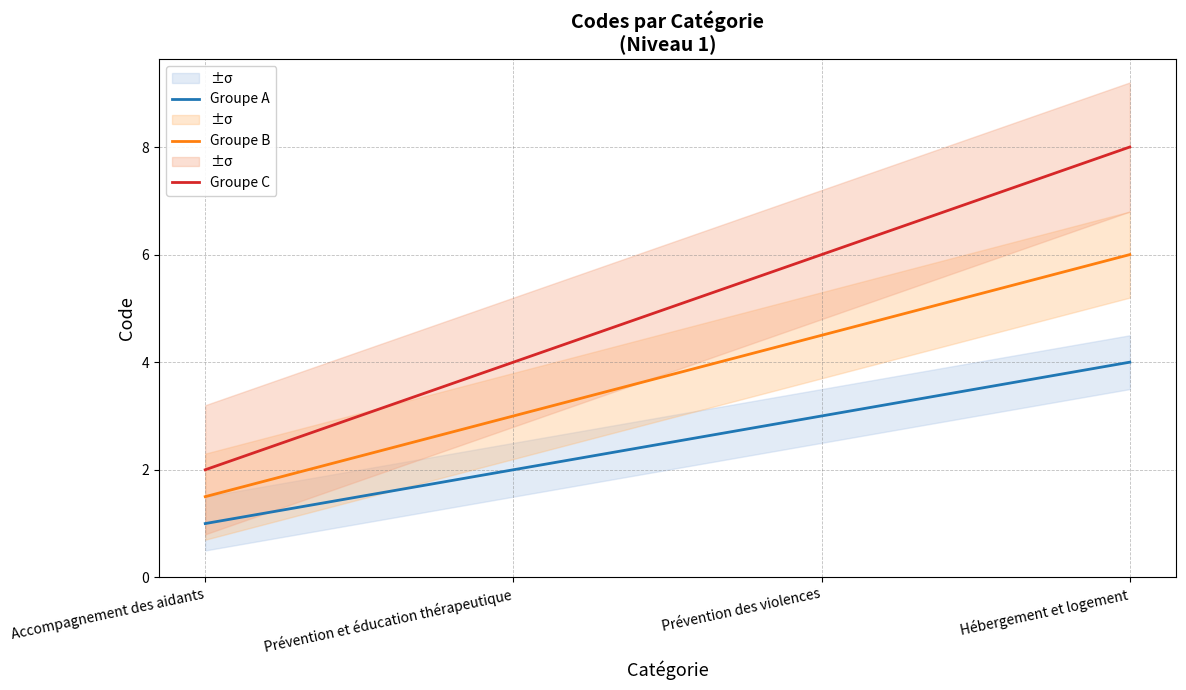

What is the sum of all Groupe C values?

20.0